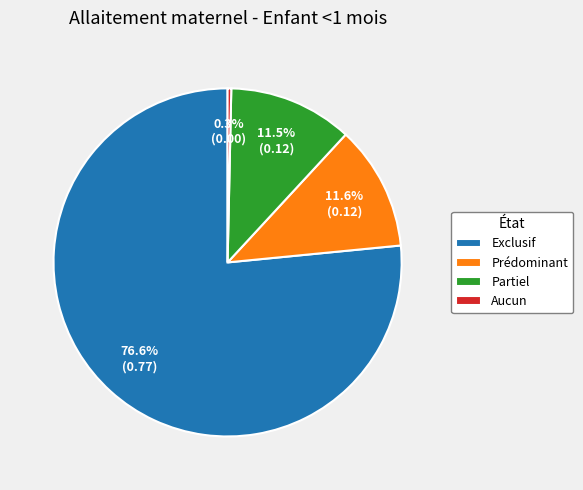

Which category has the biggest portion of the pie?

Exclusif